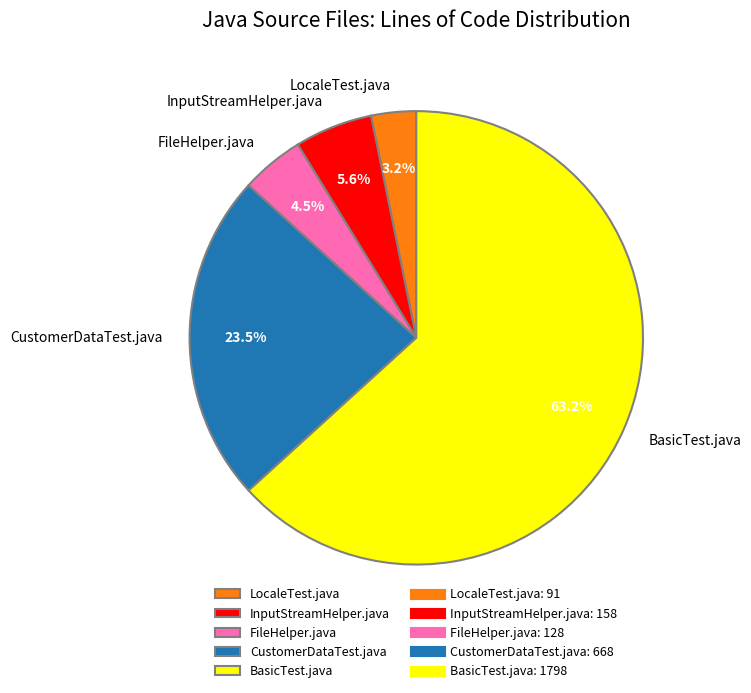

Is BasicTest.java the majority of the pie?

Yes